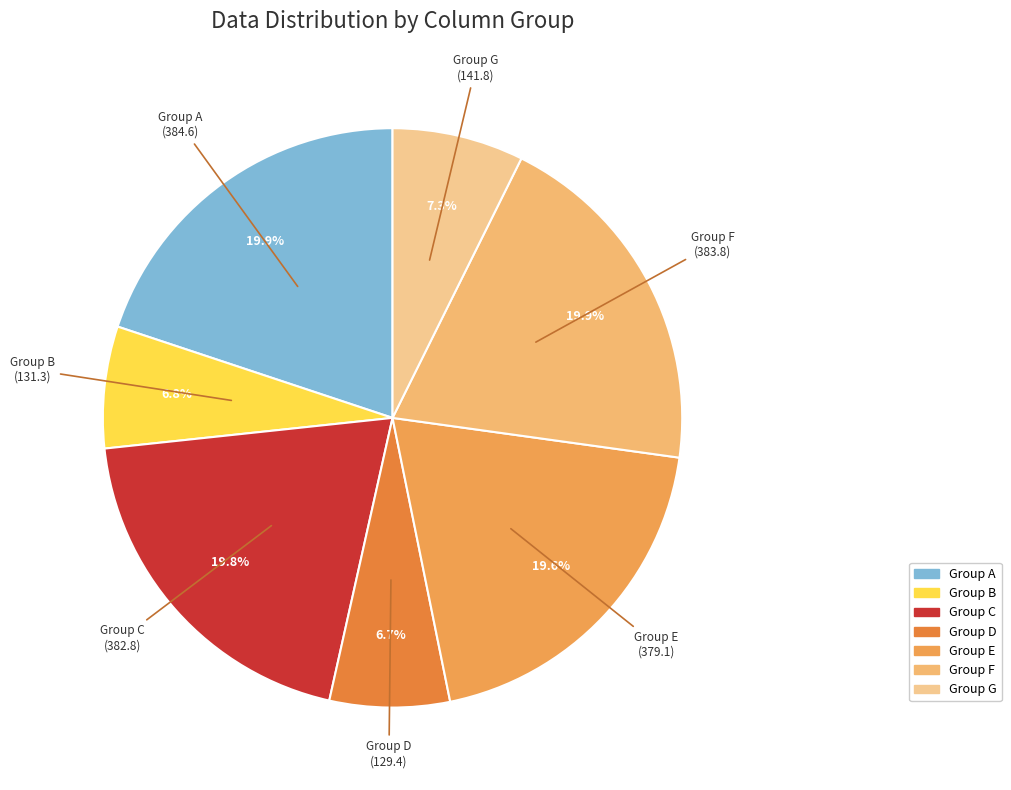

What is the ratio of the value at Group A to the value at Group F?

1.0